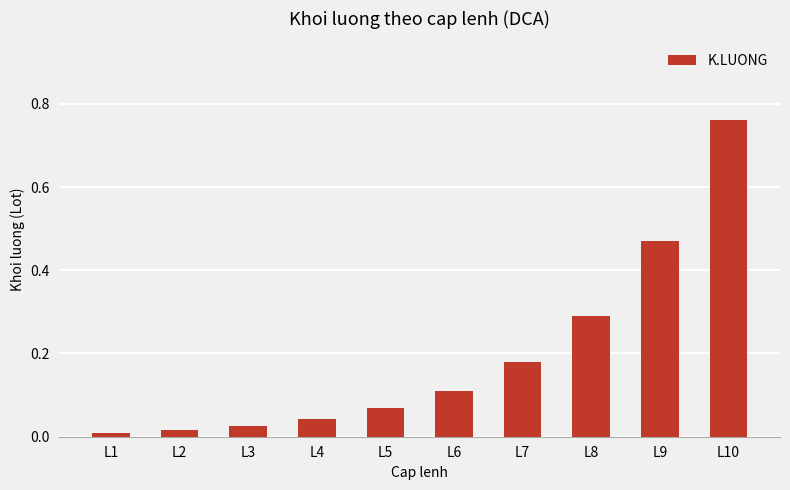

What is the change in value from L3 to L9?

+0.4